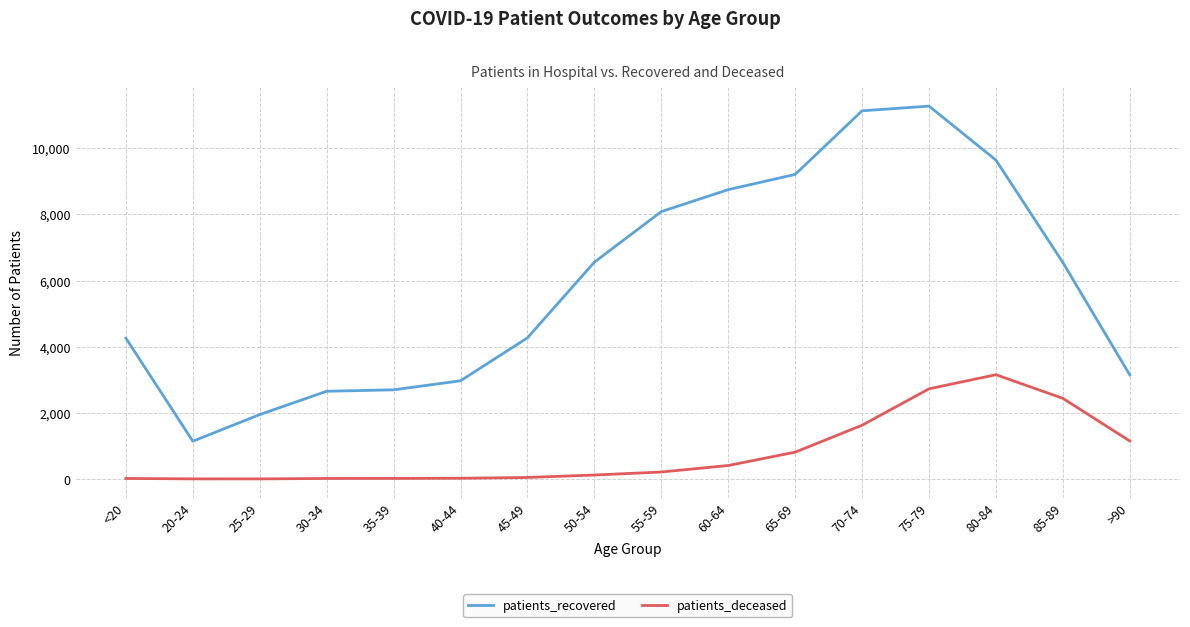

The value of patients_deceased at 80-84 is 892. True or false?

False